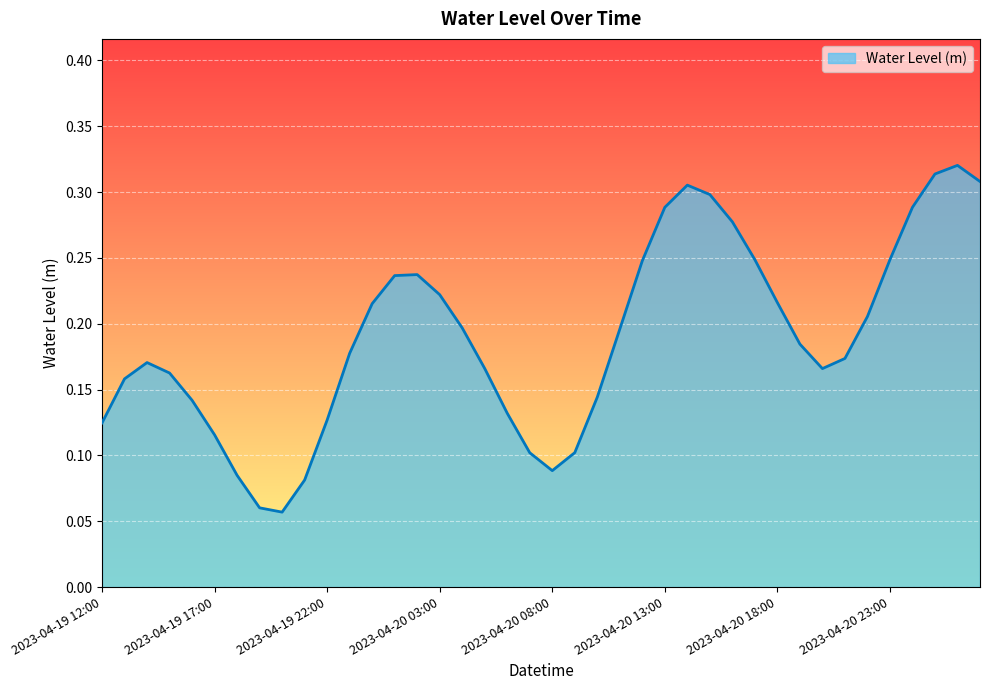

At which label is the value closest to 0?

2023-04-19 20:00